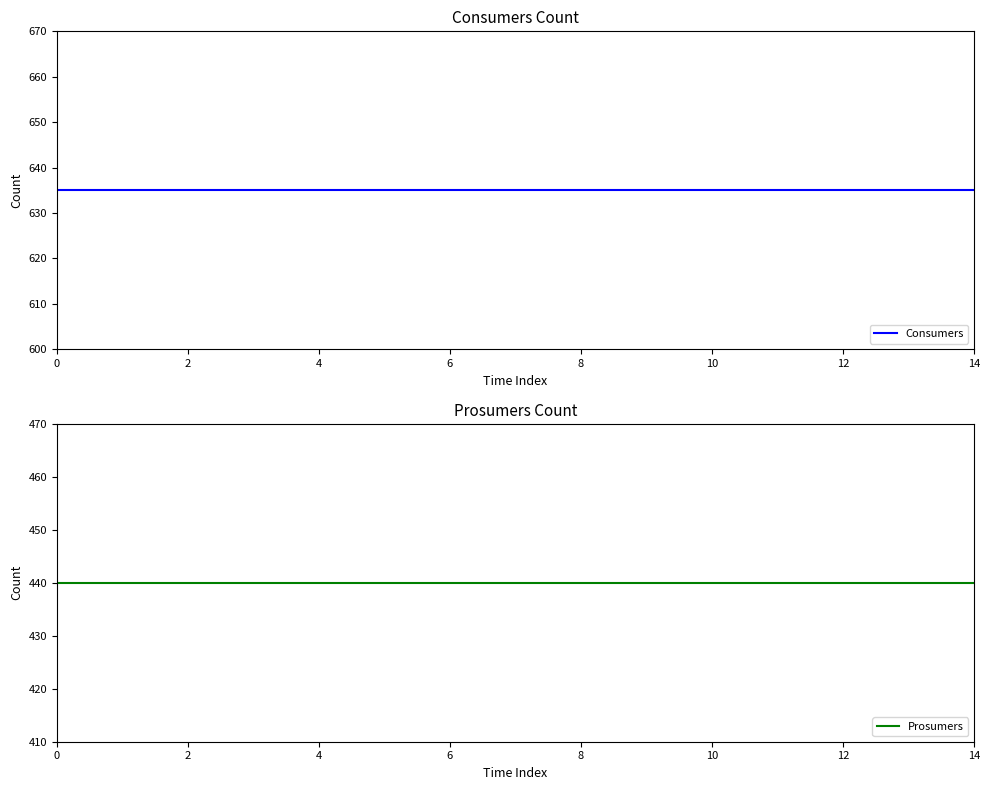

Which series has the largest total across all categories?

Consumers